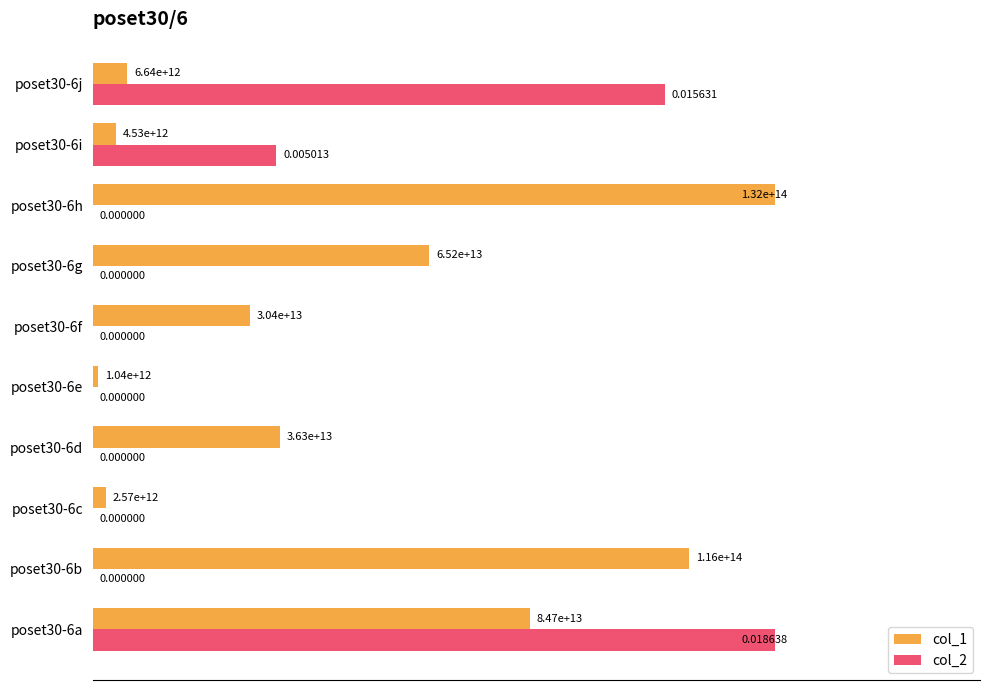

Is the value of col_1 at poset30-6f greater than the value of col_2 at poset30-6f?

Yes